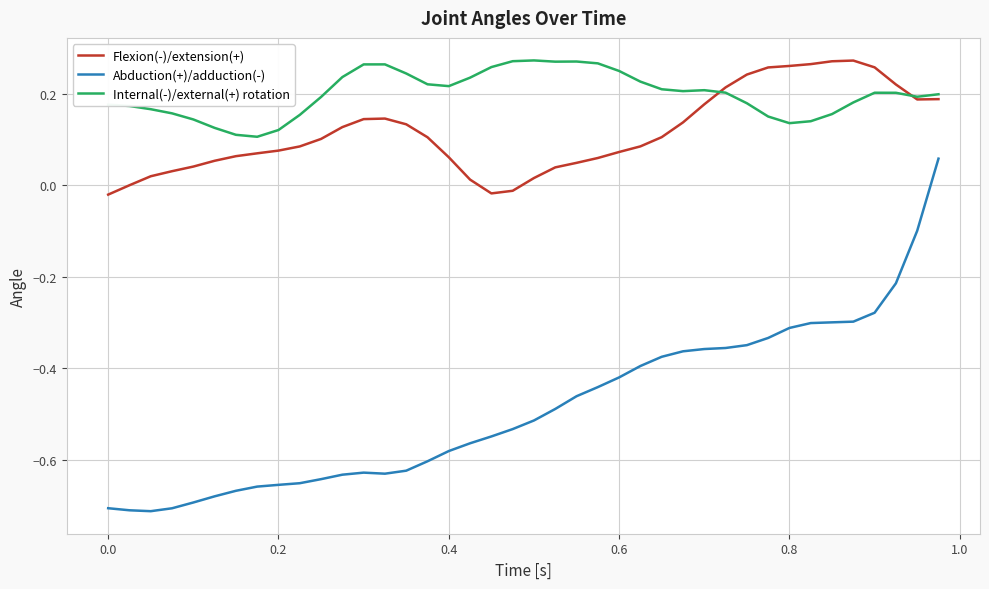

Which series has the widest spread of values?

Abduction(+)/adduction(-)